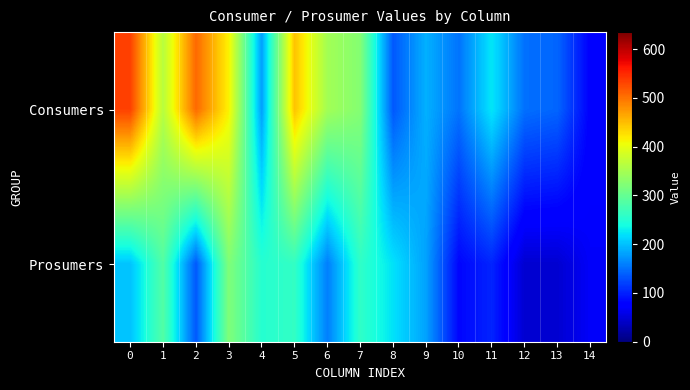

What is the minimum value shown in the chart?

45.7